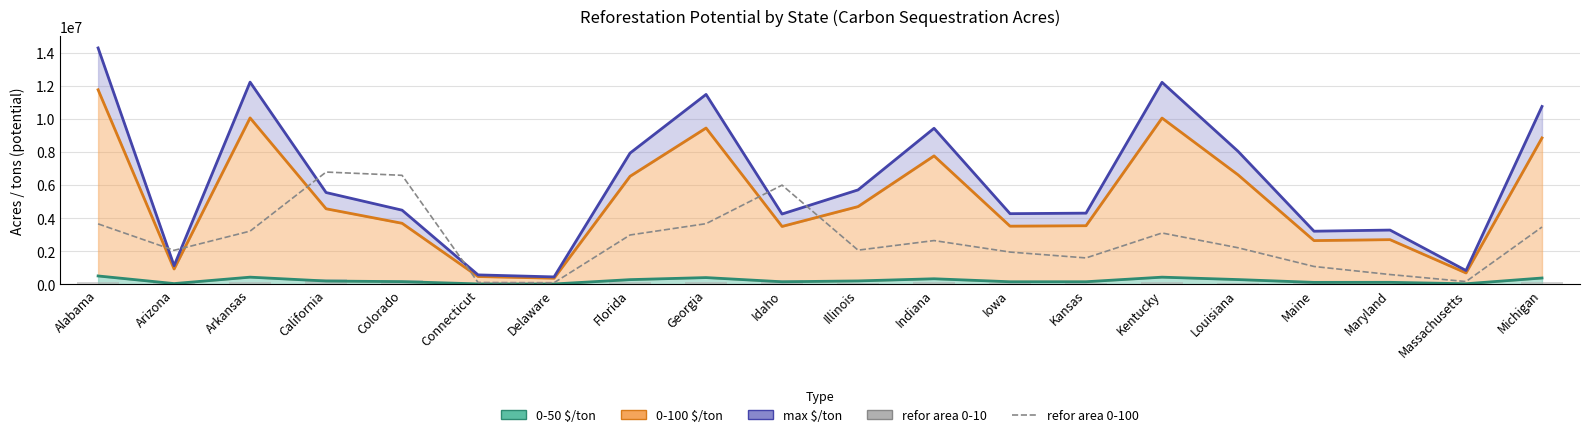

What is the sum of all refor_area 0-10 values?

2292933.8